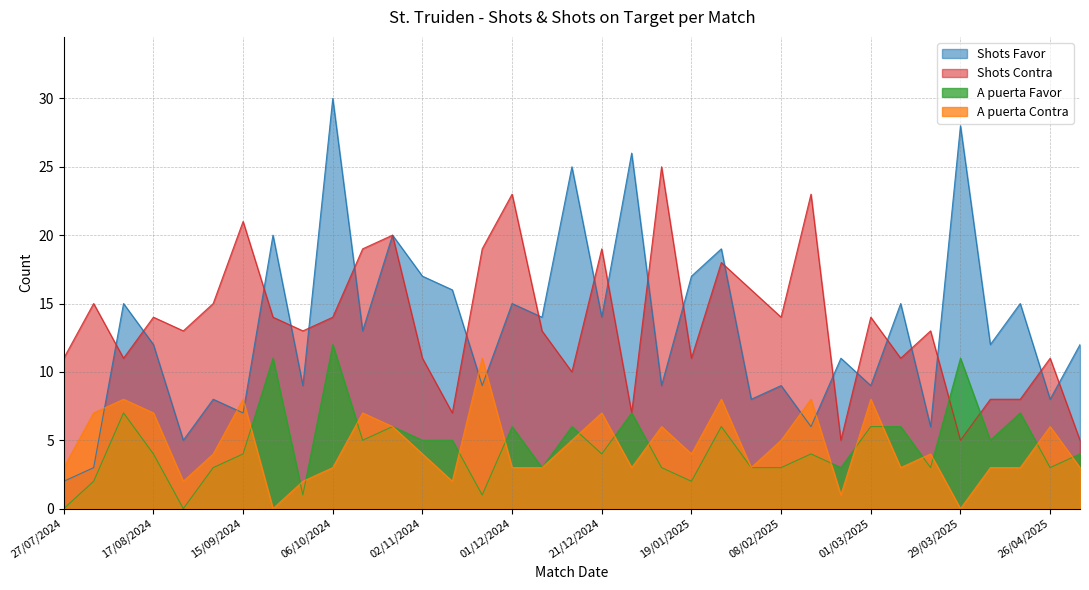

The A puerta Contra series shows 5 at 15/12/2024. True or false?

True